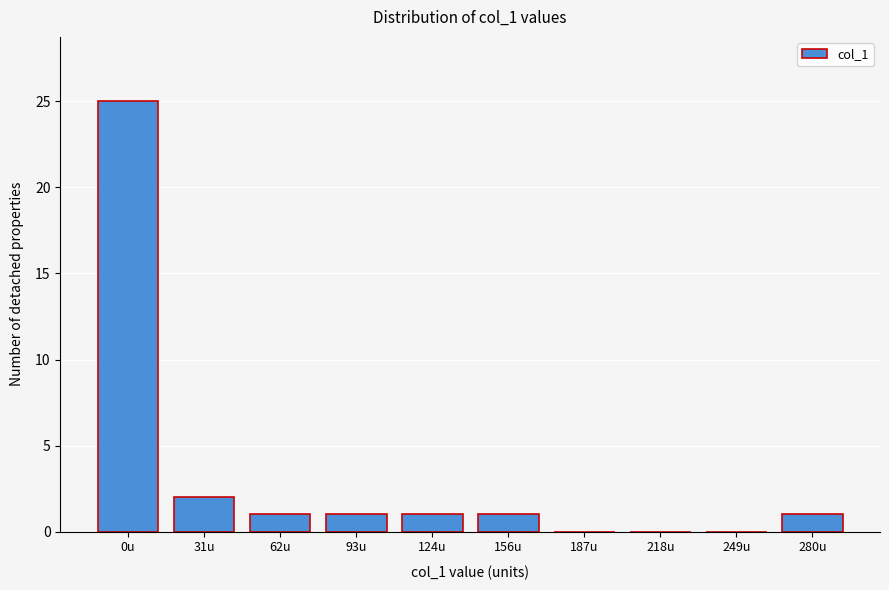

Reading left to right, transcribe all the data shown in this chart.

0u=25	31u=2	62u=1	93u=1	124u=1	156u=1	187u=0	218u=0	249u=0	280u=1